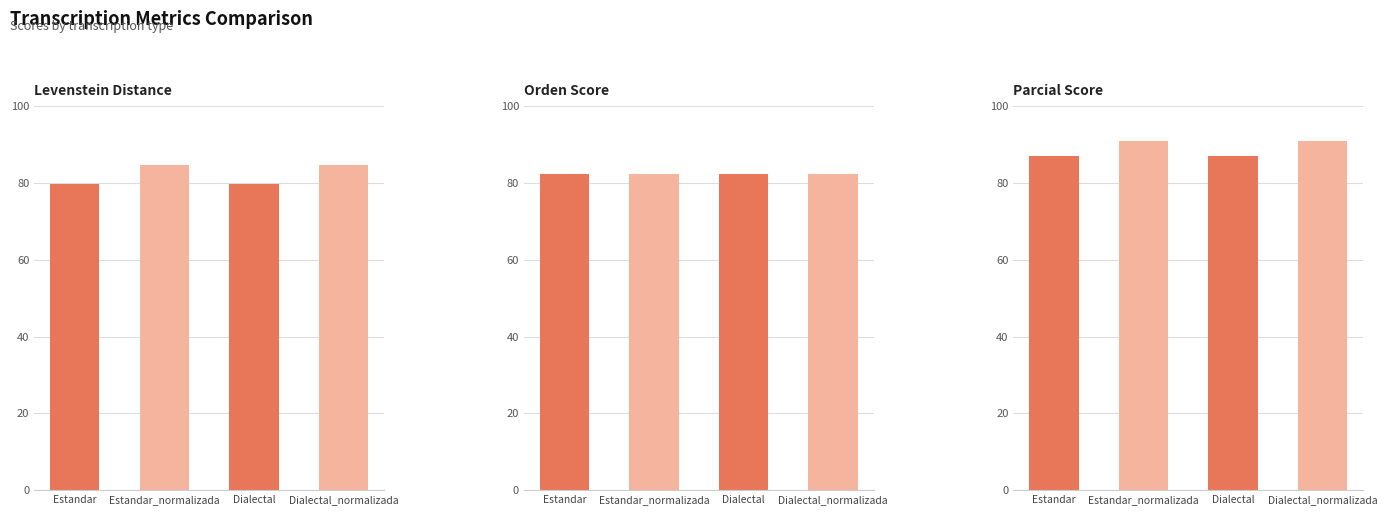

Which series changed the most between Estandar and Estandar_normalizada?

Levenstein